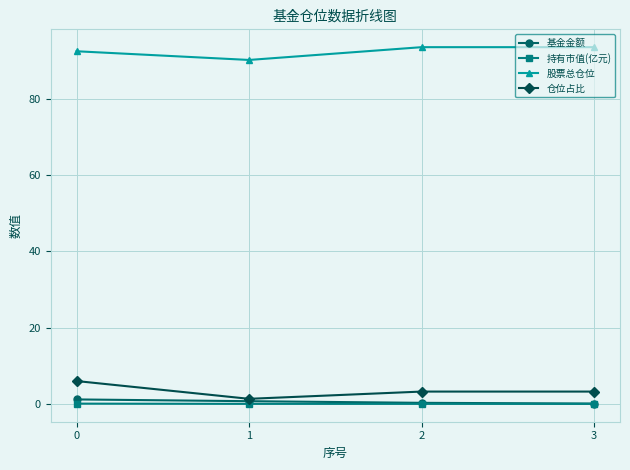

At how many categories does at least one series exceed 60?

4